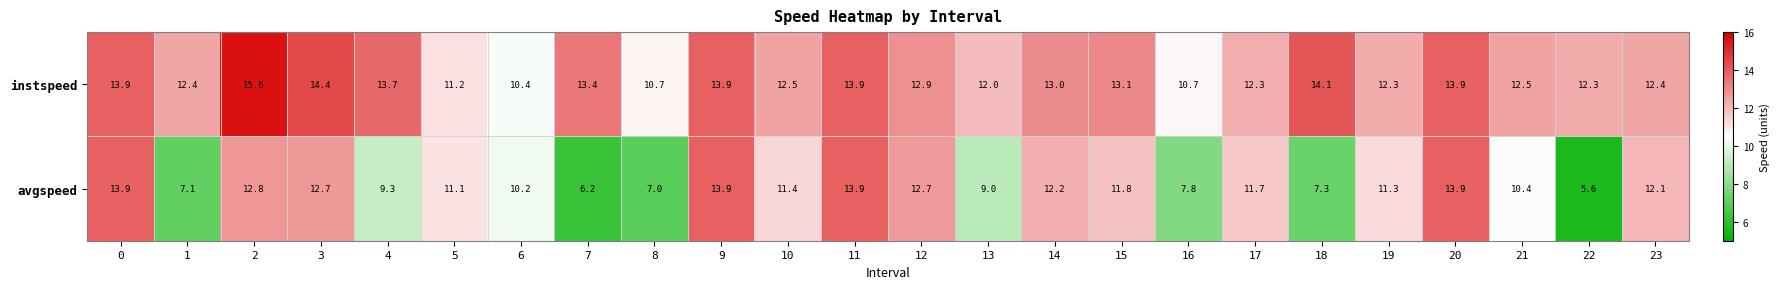

At how many categories does at least one series exceed 10?

24